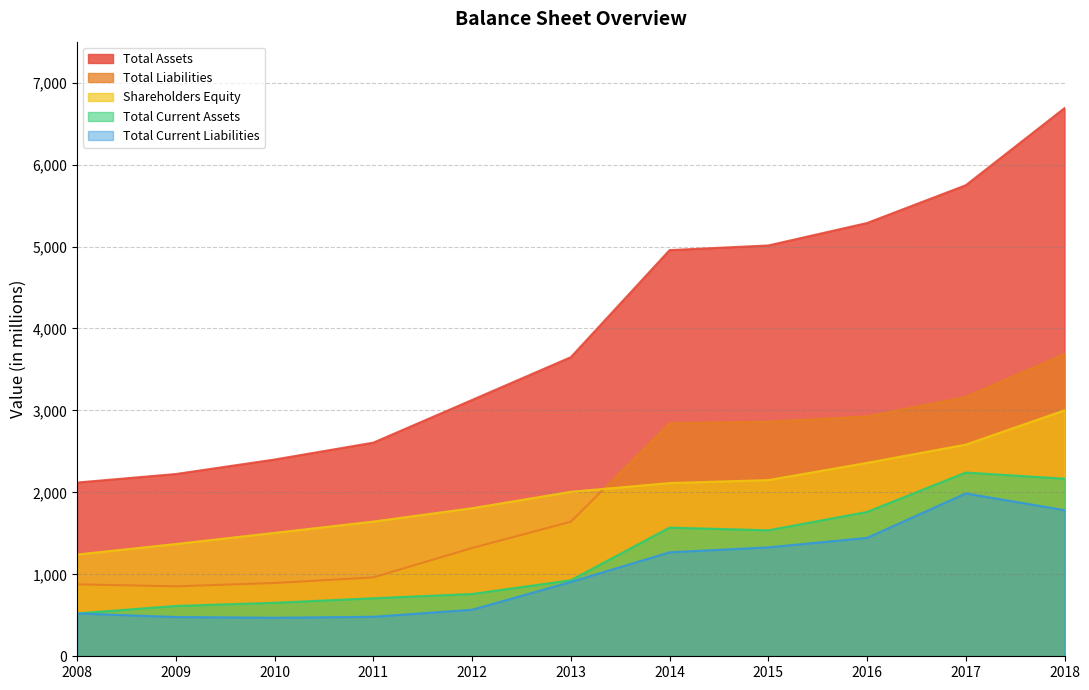

True or false: Shareholders Equity has more than 1 interior local peaks.

False